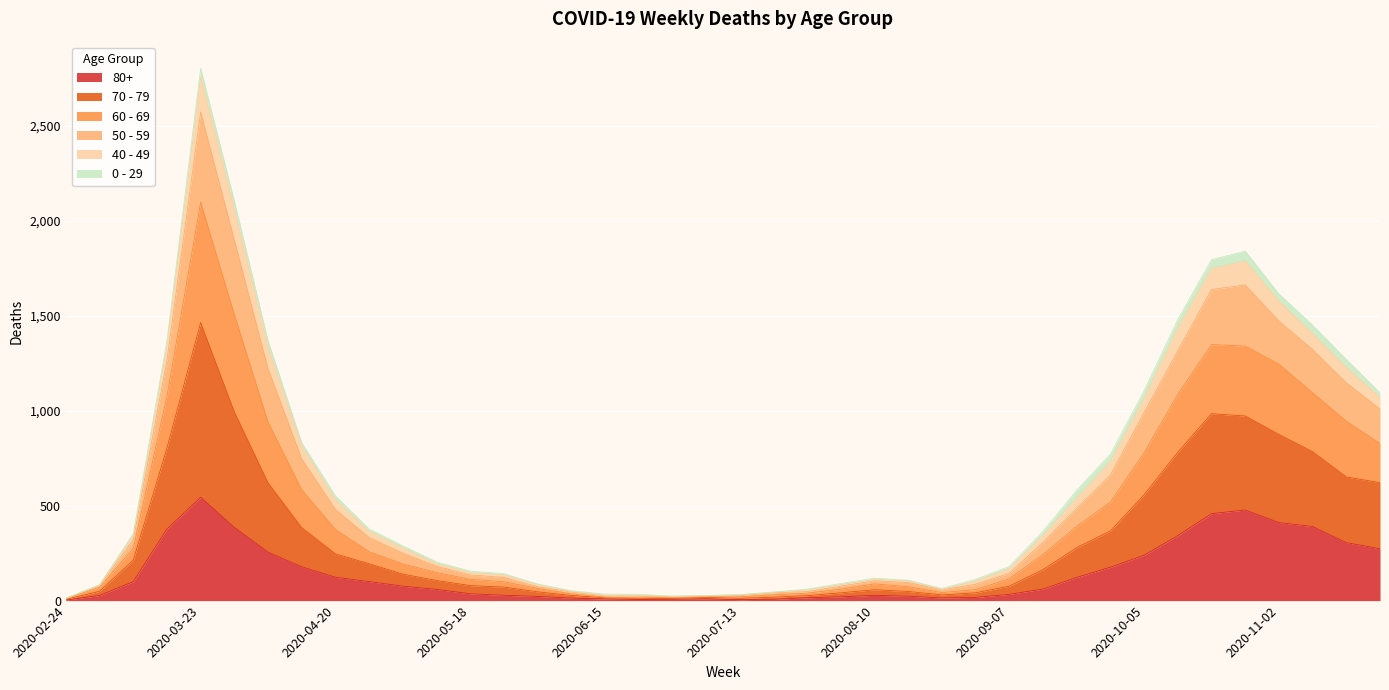

At which label does 80+ reach its peak?

2020-03-23